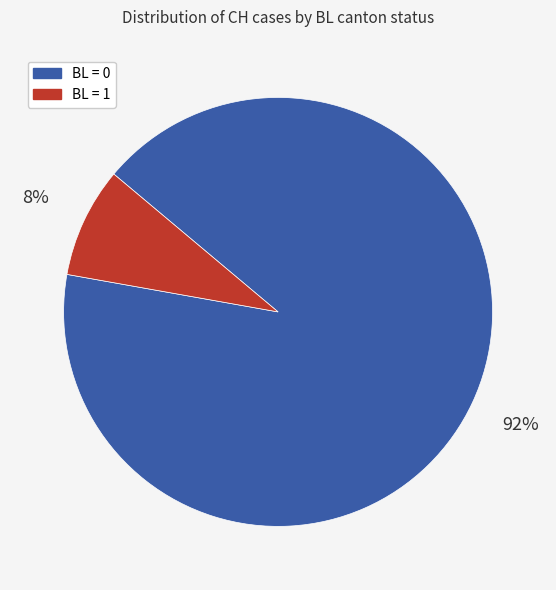

True or false: BL = 0 accounts for 92% of the total.

True